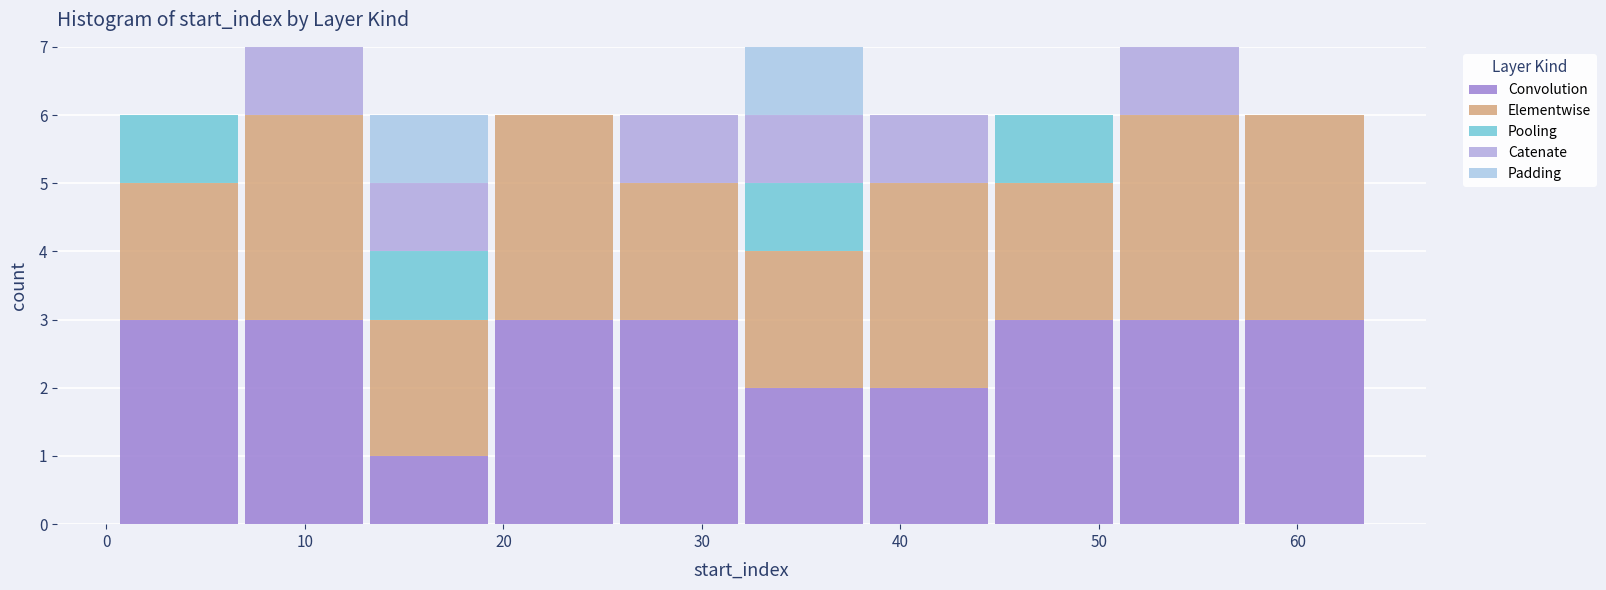

Reading left to right, transcribe this chart: for each stacked bar, give the range it covers on the x-axis and its total height. Neither the bar edges nor the heights are printed on the chart, so give them approximately, as read against the axes.

0.5 to 6.8: 6
6.8 to 13.1: 7
13.1 to 19.4: 6
19.4 to 25.7: 6
25.7 to 32.0: 6
32.0 to 38.3: 7
38.3 to 44.6: 6
44.6 to 50.9: 6
50.9 to 57.2: 7
57.2 to 63.5: 6